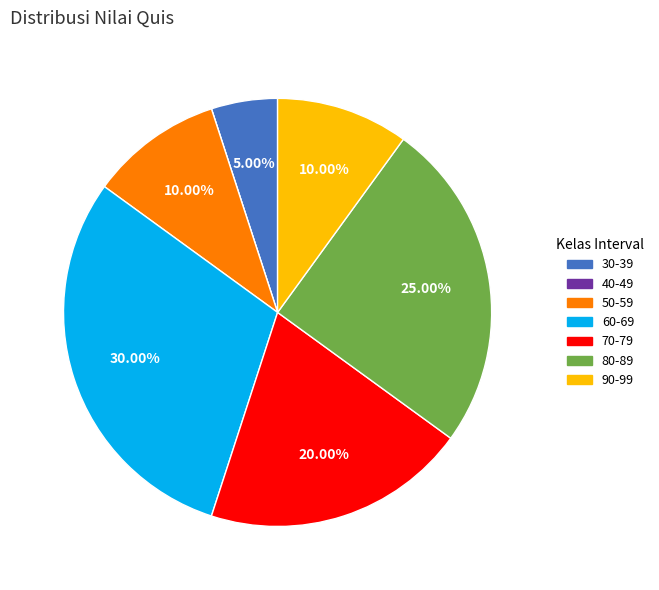

Is the sum of 90-99 and 50-59 greater than half?

No